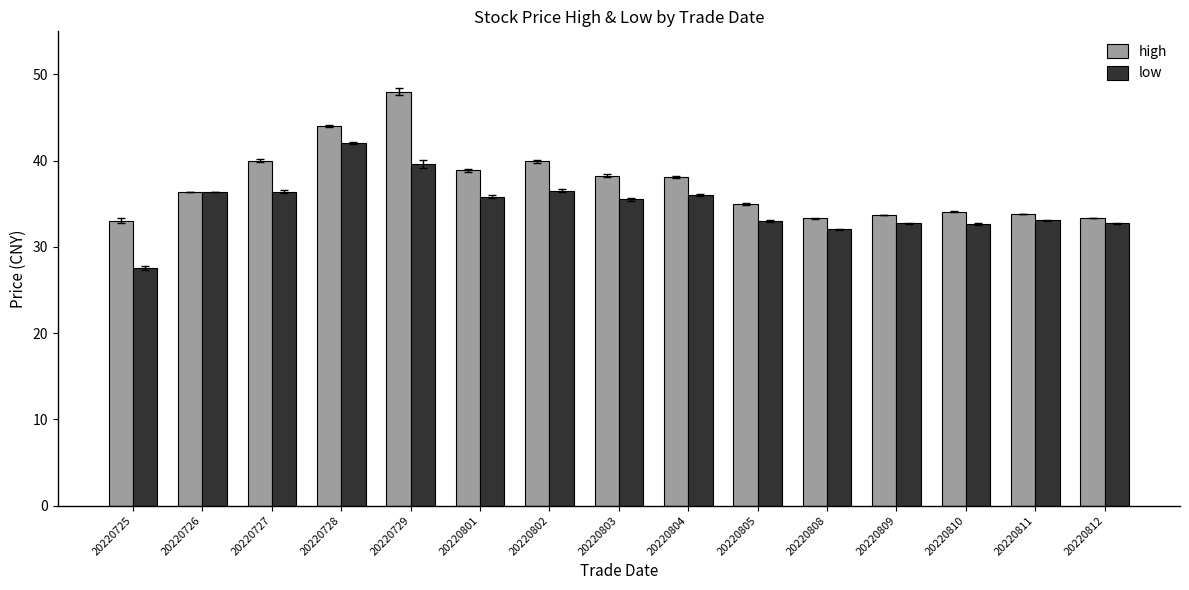

How many groups of bars are there?

15